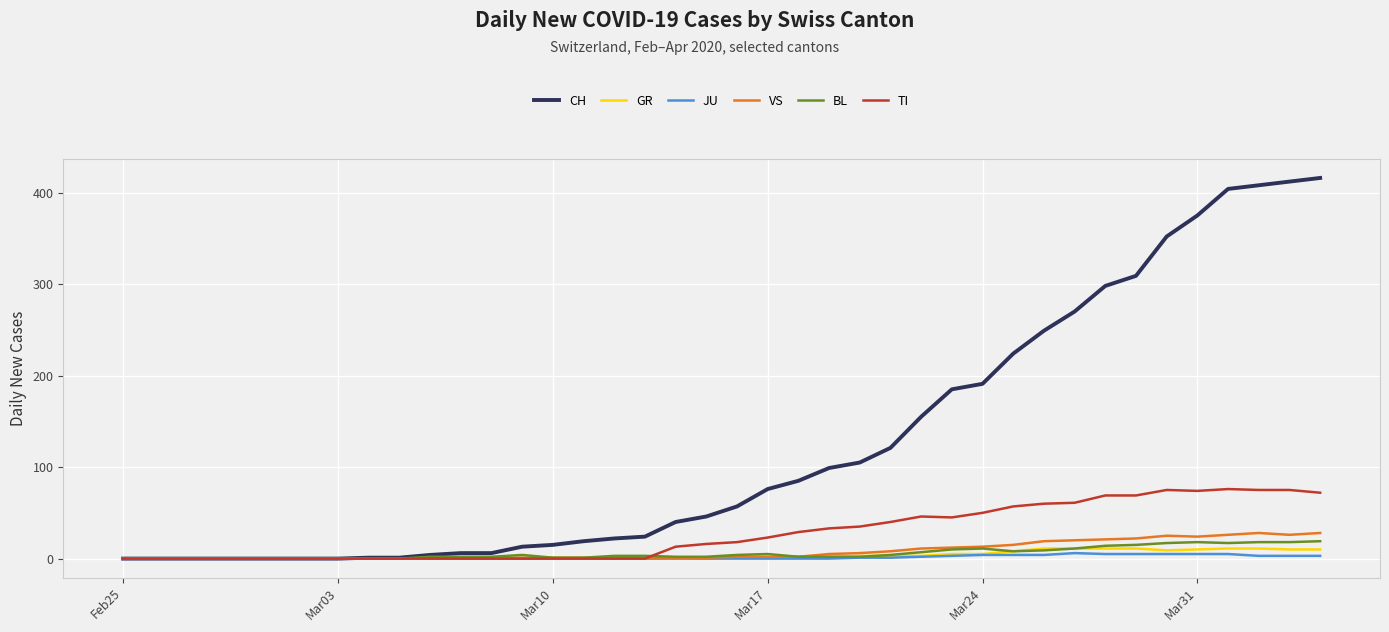

What is the highest value of the TI series?

76